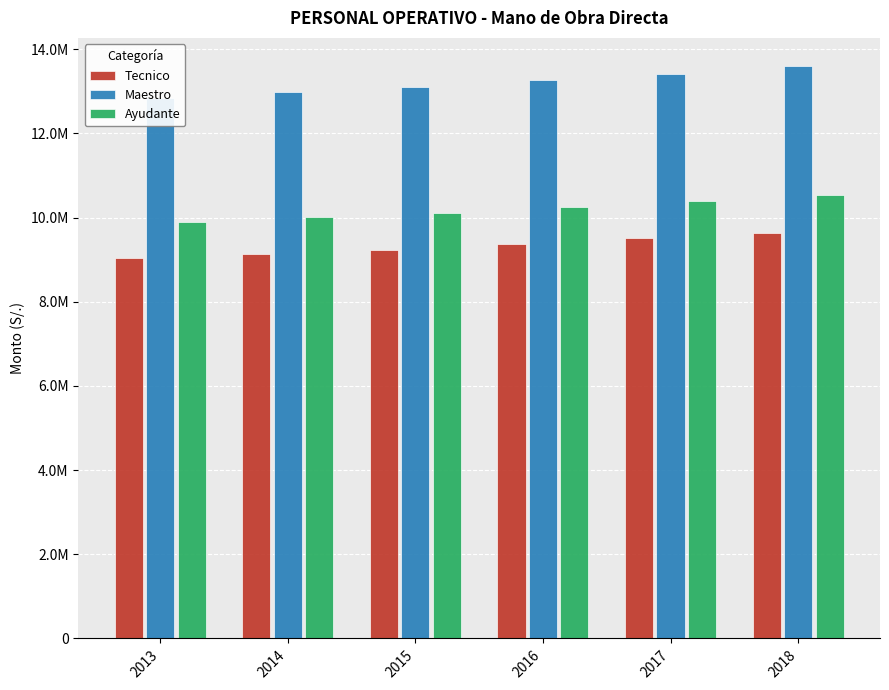

Reading left to right, transcribe all the data shown in this chart.

Tecnico: 9032030.6	9141546.6	9237691.4	9378734.4	9507804.8	9641056.5
Maestro: 12839315.6	12979003.3	13099491.2	13259691.6	13414427.2	13588588.8
Ayudante: 9895014.2	10011080.7	10110500.7	10255224.7	10390251.3	10535553.7